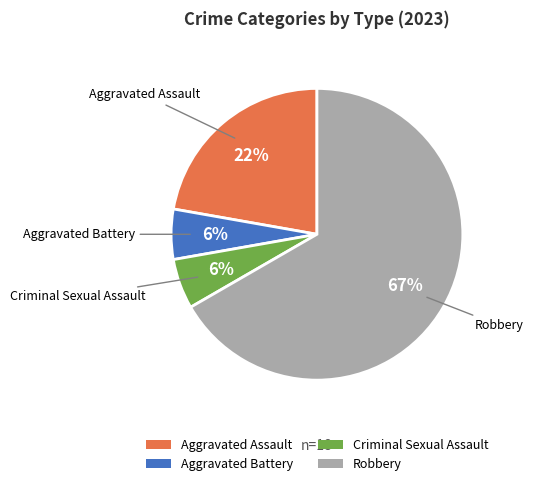

Between Robbery and Aggravated Assault, which is larger?

Robbery